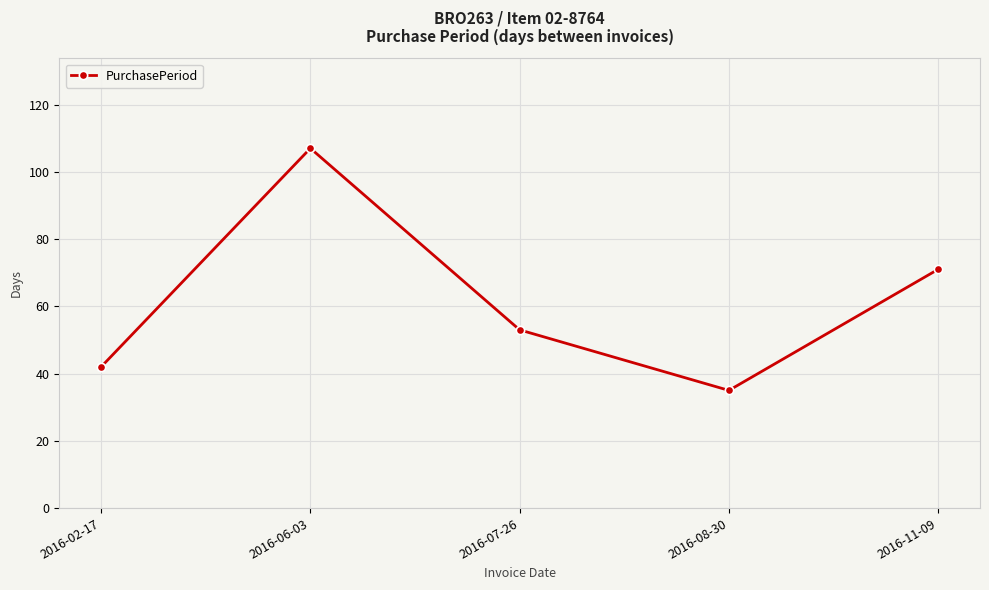

What is the value of the 2nd point from the left?

107